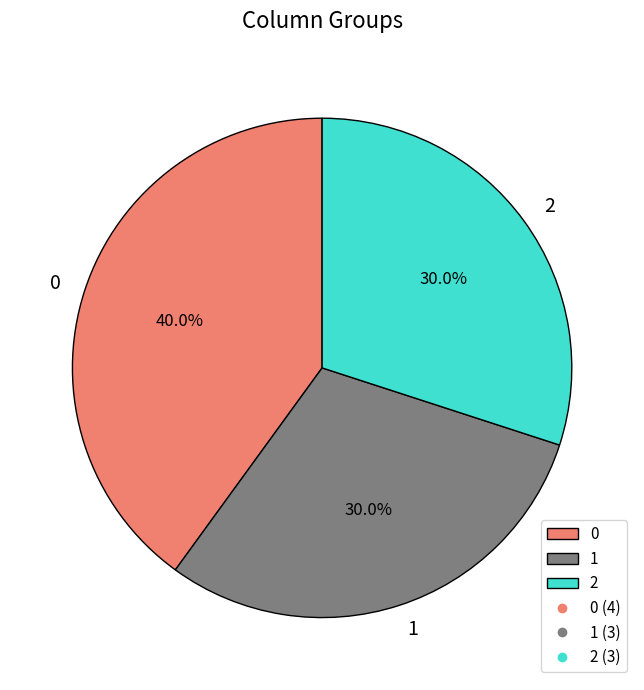

Is it true that 0 is 40% of the pie?

True